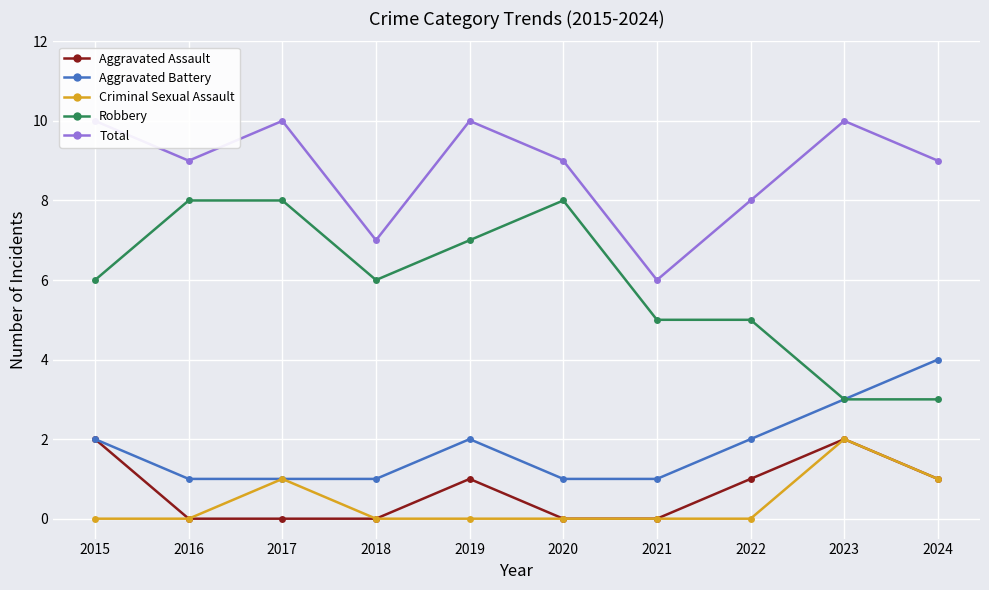

Count the number of data series in this chart.

5